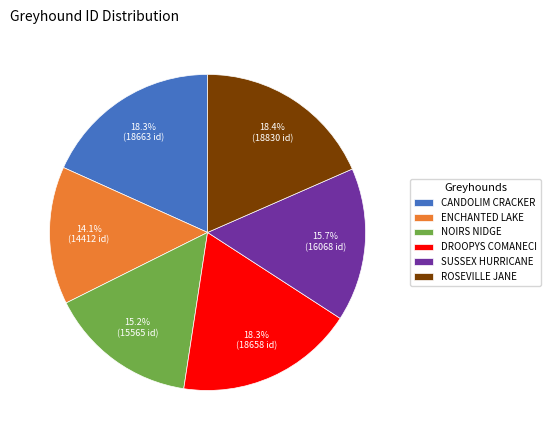

Which has a higher value, ENCHANTED LAKE or ROSEVILLE JANE?

ROSEVILLE JANE